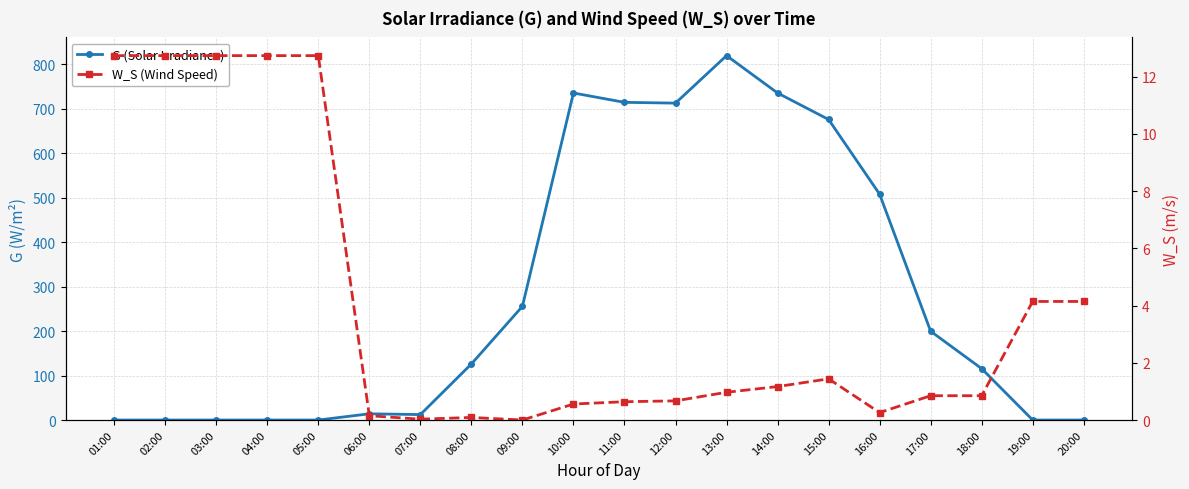

Which series has the largest total across all categories?

G (Solar Irradiance)